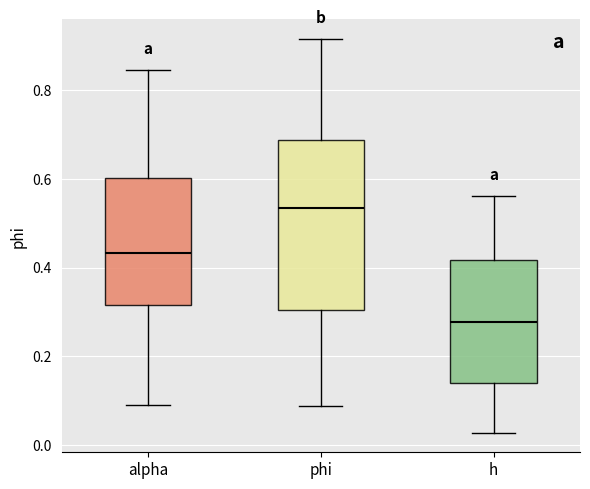

Reading left to right, transcribe this box plot: for each box, give where its median line is, the range the box spans, and where its two whiskers end, as read against the y-axis. The values are not printed on the chart, so give them approximately, as read against the axis.

alpha: median 0.44, box 0.32 to 0.60, whiskers 0.08 to 0.84
phi: median 0.54, box 0.30 to 0.68, whiskers 0.08 to 0.92
h: median 0.28, box 0.14 to 0.42, whiskers 0.02 to 0.56